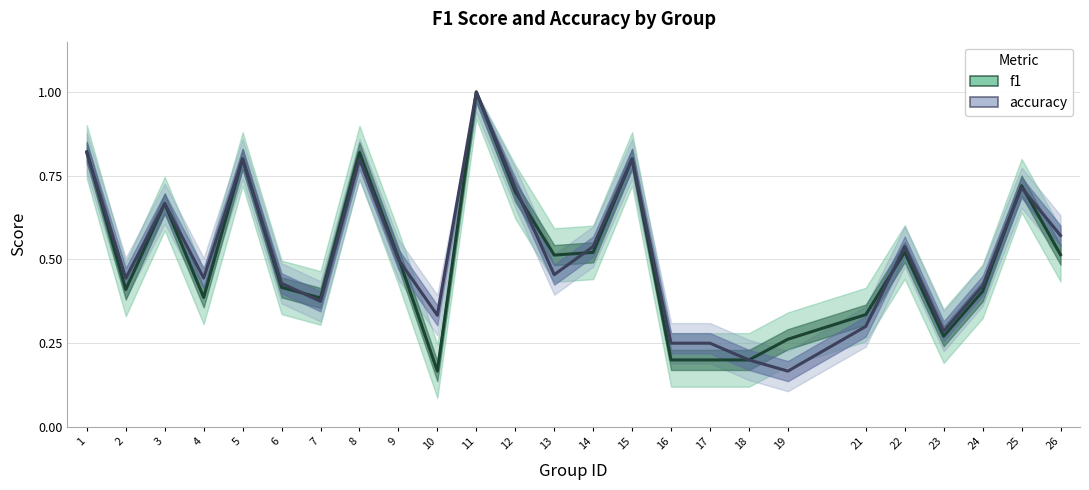

What is the lowest value of the accuracy series?

0.2